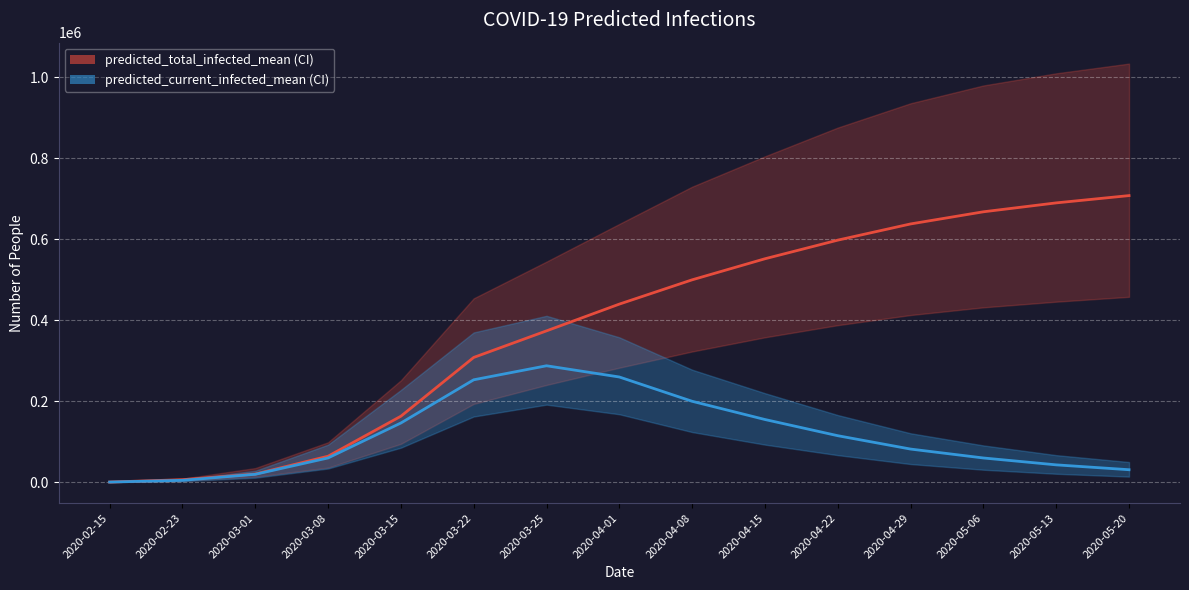

What is the label of the 13th point from the right?

2020-03-01